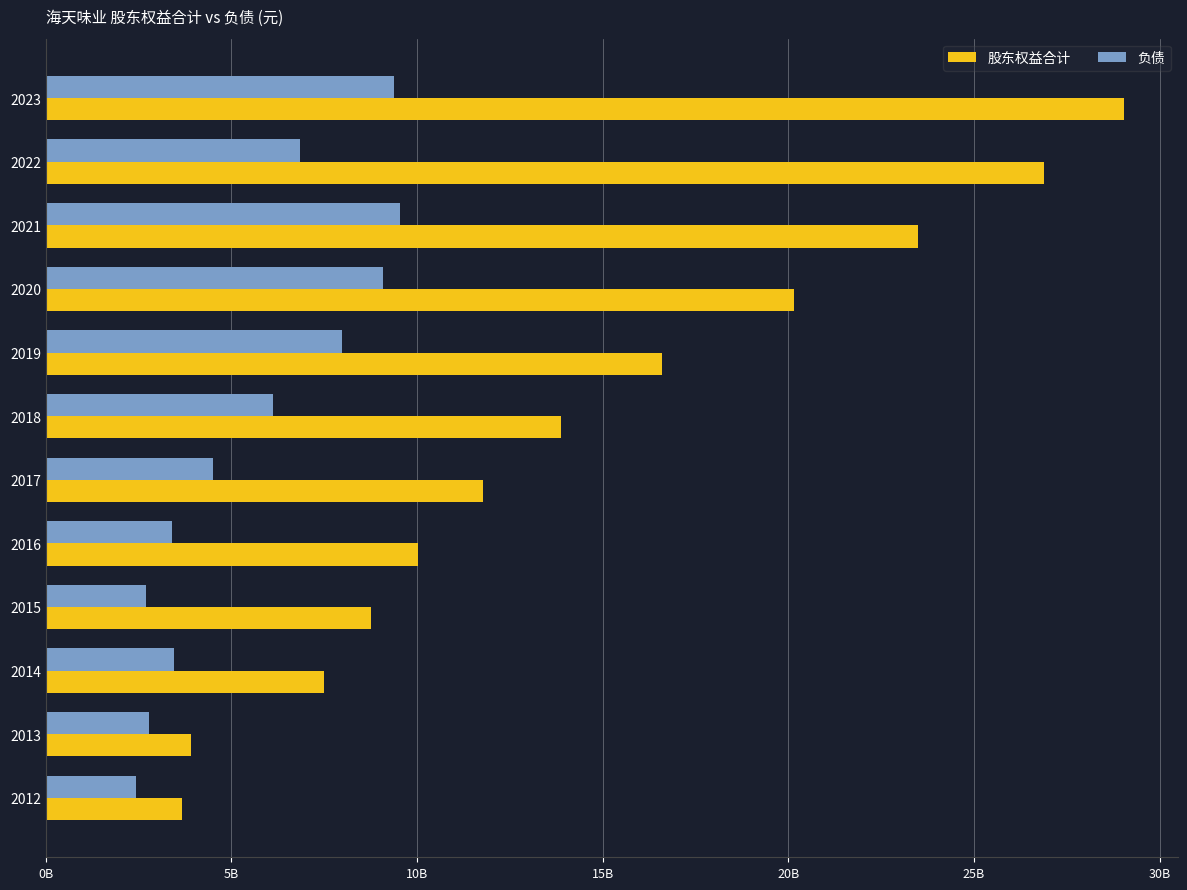

Reading right to left, transcribe all the data shown in this chart.

股东权益合计: 3658927527.2	3914438998.0	7487912155.4	8751125601.7	10013769433.0	11764173507.6	13887826140.5	16597706781.8	20166034545.0	23499848566.4	26884479411.2	29032975592.1
负债: 2440639373.2	2791542746.2	3464607639.8	2703608641.1	3403607065.2	4514183248.2	6120731355.0	7978441119.0	9080342856.1	9530755700.2	6842690084.6	9390542813.5